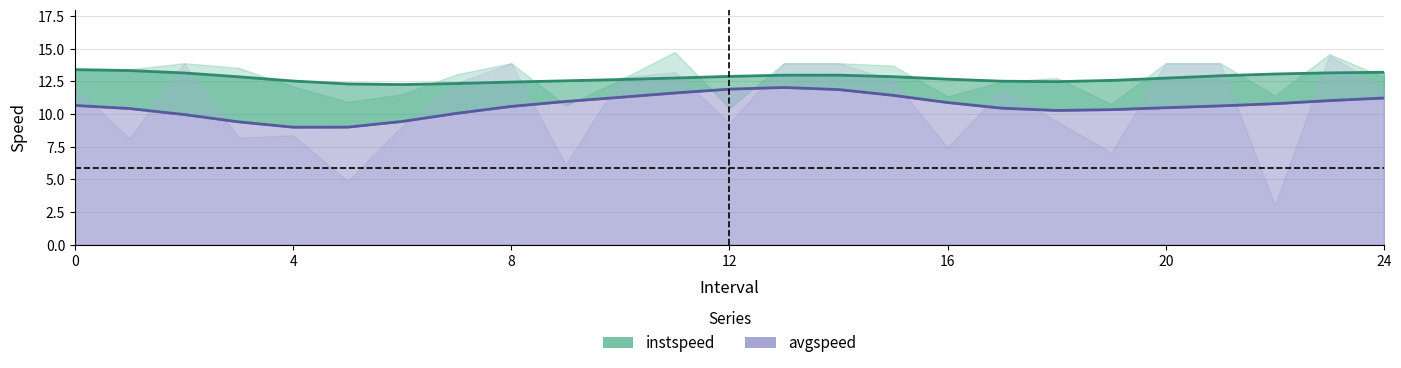

List the series in order of their peak value, lowest first.

avgspeed, instspeed